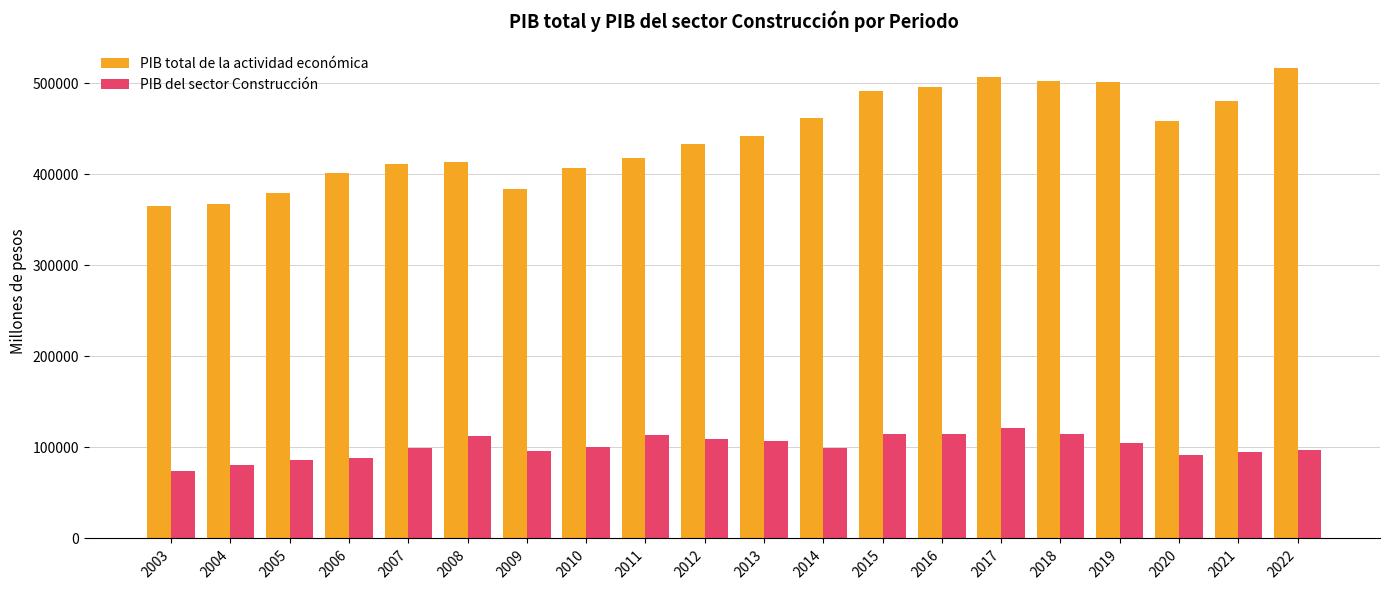

Is the value of PIB del sector Construcción at 2003 greater than the value of PIB total de la actividad económica at 2009?

No